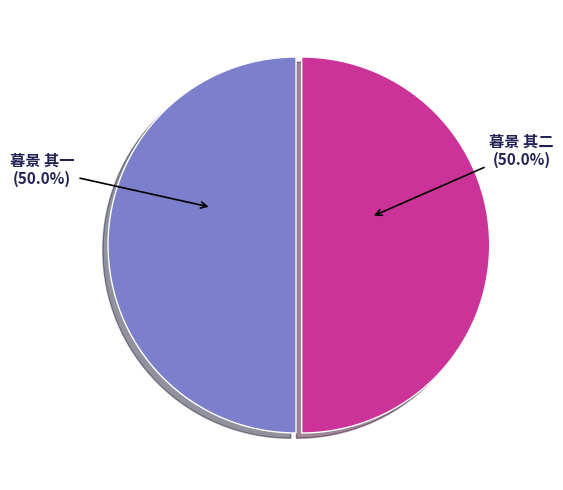

How many segments does this pie chart have?

2